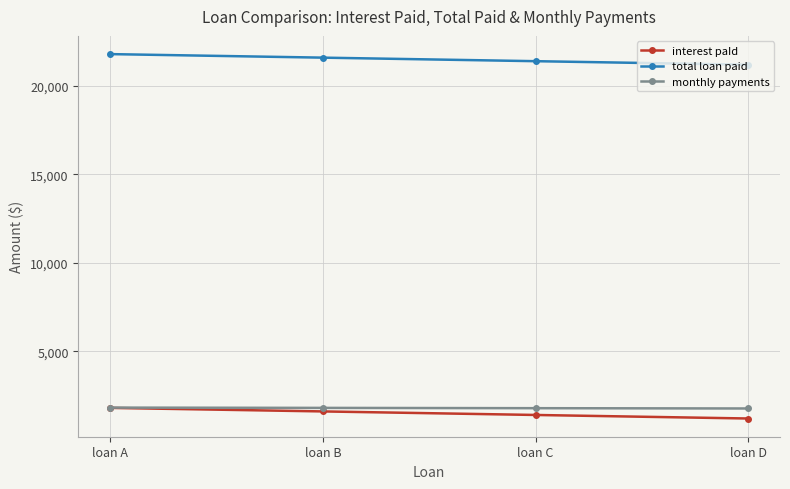

What is the average value of the monthly payments series?

1791.7